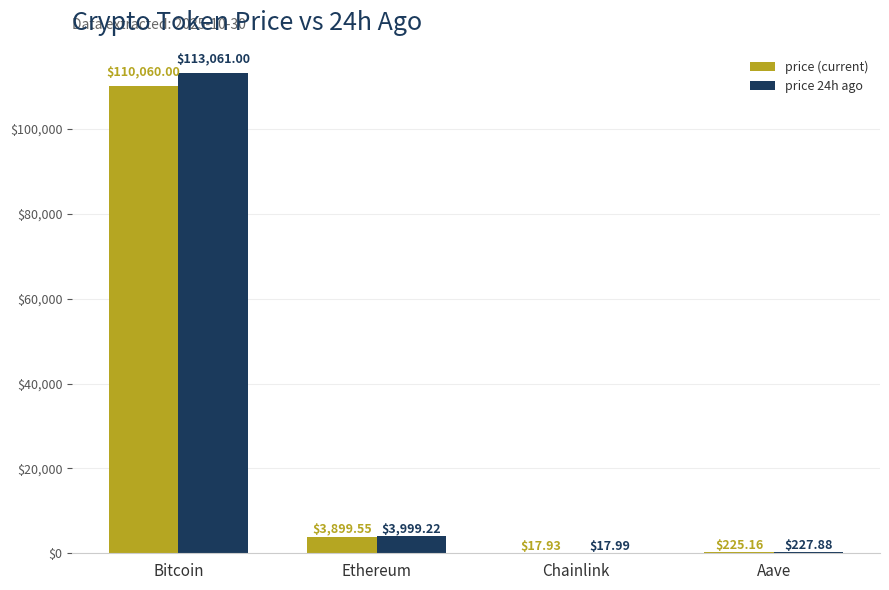

What is the total value across all series at Aave?

453.0